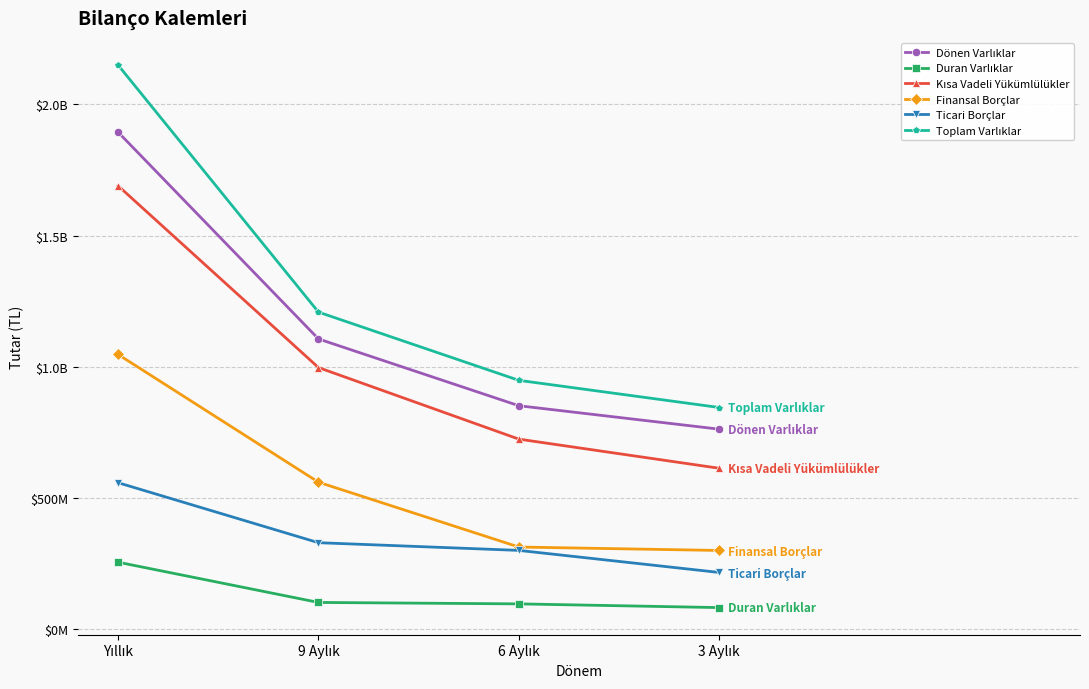

What position from the right is Yıllık?

4